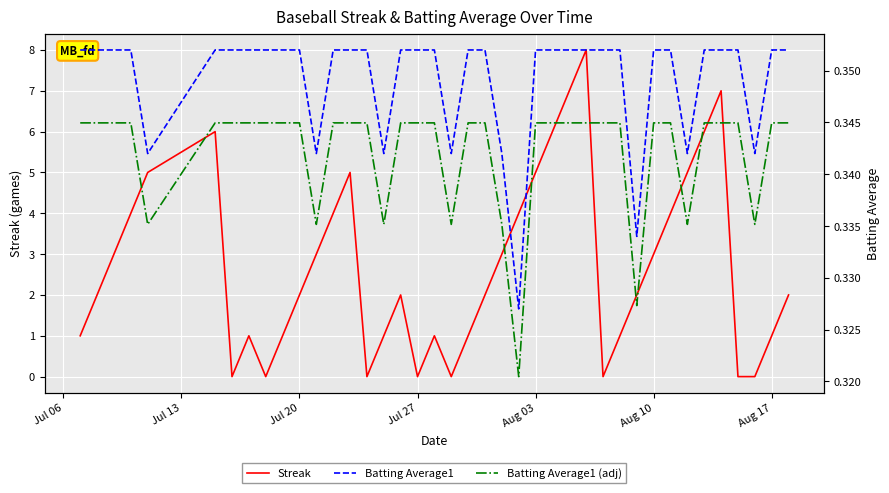

True or false: Batting Average1 (adj) has more than 1 interior local peaks.

False